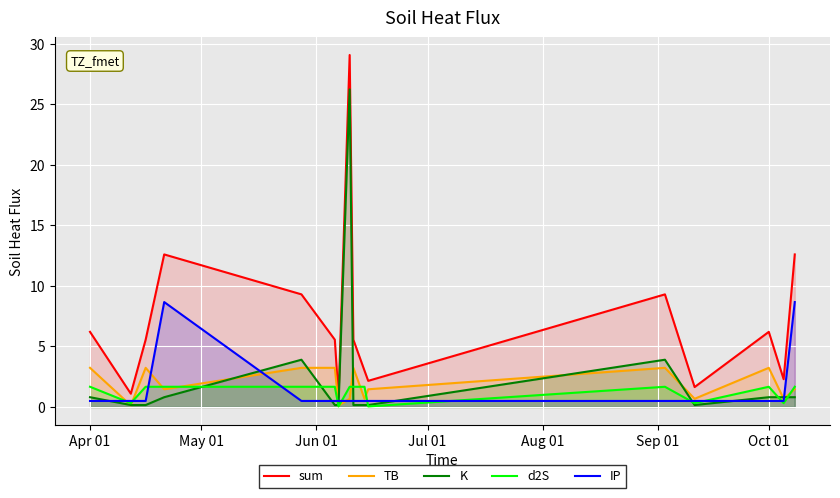

Which series has the widest spread of values?

sum